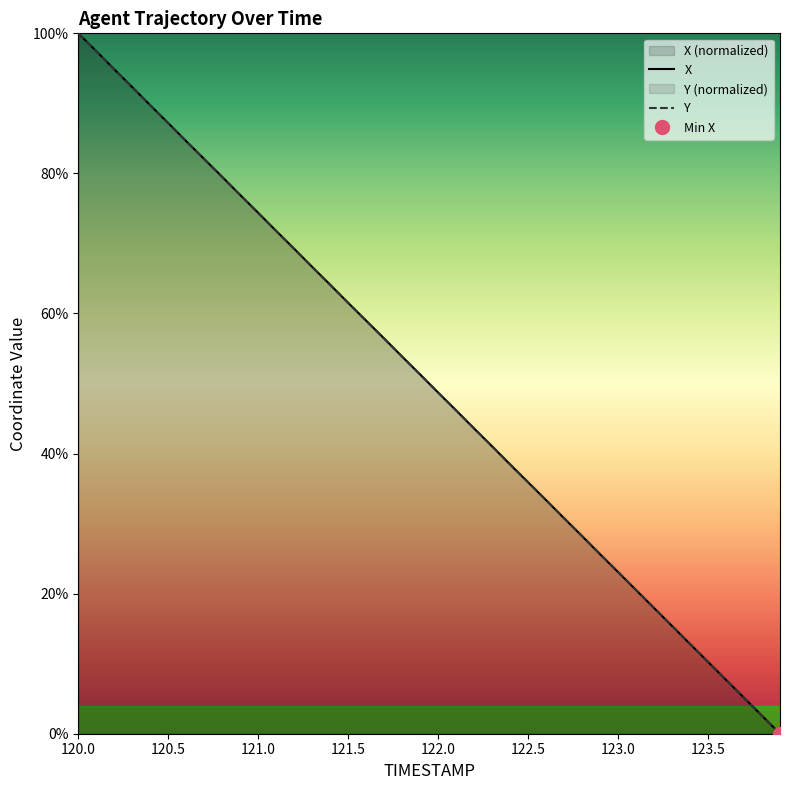

At 121.1, list the series in order from smallest to largest.

Y, X